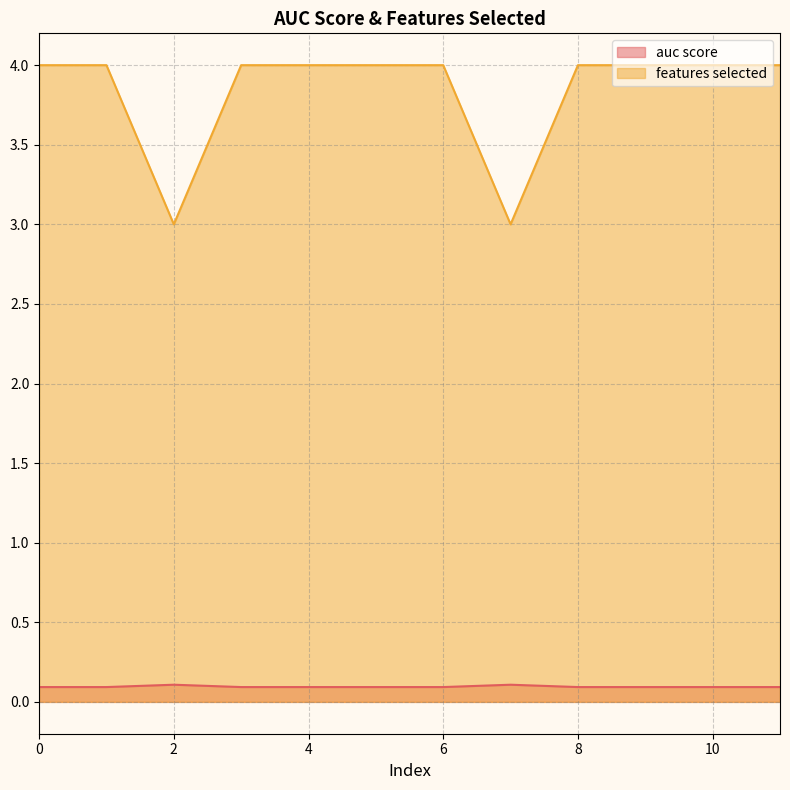

Reading left to right, what are all the values shown in this chart?

auc score: 0.1	0.1	0.1	0.1	0.1	0.1	0.1	0.1	0.1	0.1	0.1	0.1
features selected: 4.0	4.0	3.0	4.0	4.0	4.0	4.0	3.0	4.0	4.0	4.0	4.0